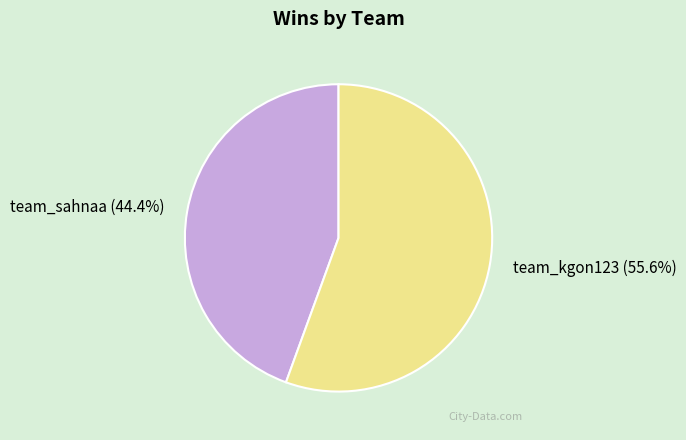

Is it true that team_kgon123 is 56% of the pie?

True